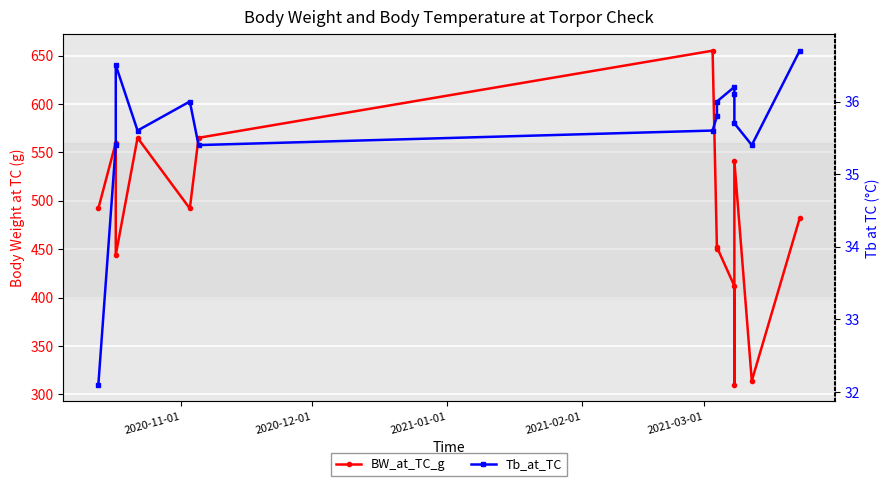

True or false: Tb_at_TC and BW_at_TC_g intersect in this chart.

False